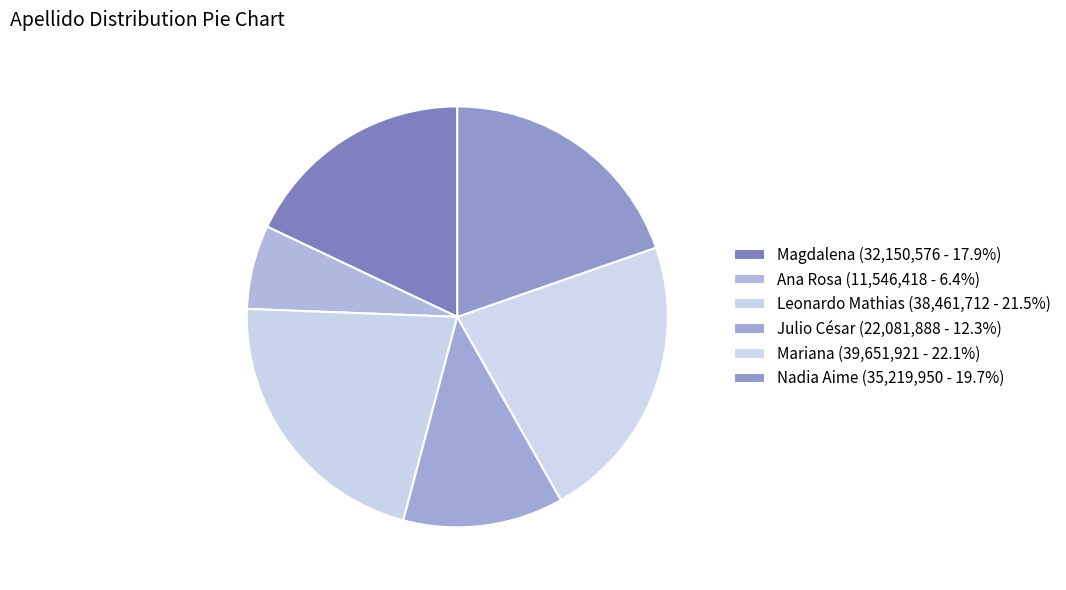

What is the ratio of the value at Julio César to the value at Nadia Aime?

0.6